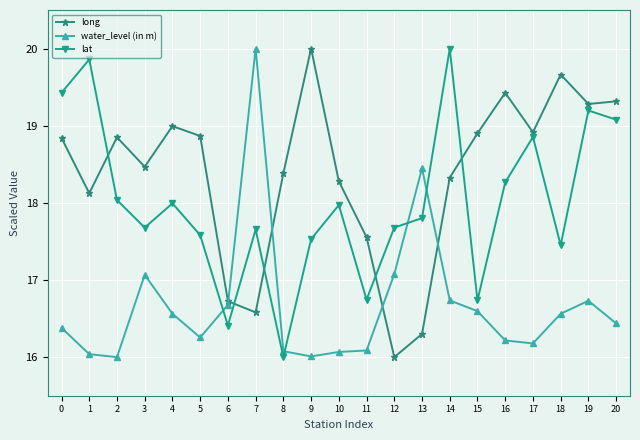

Does the chart have visible grid lines?

Yes